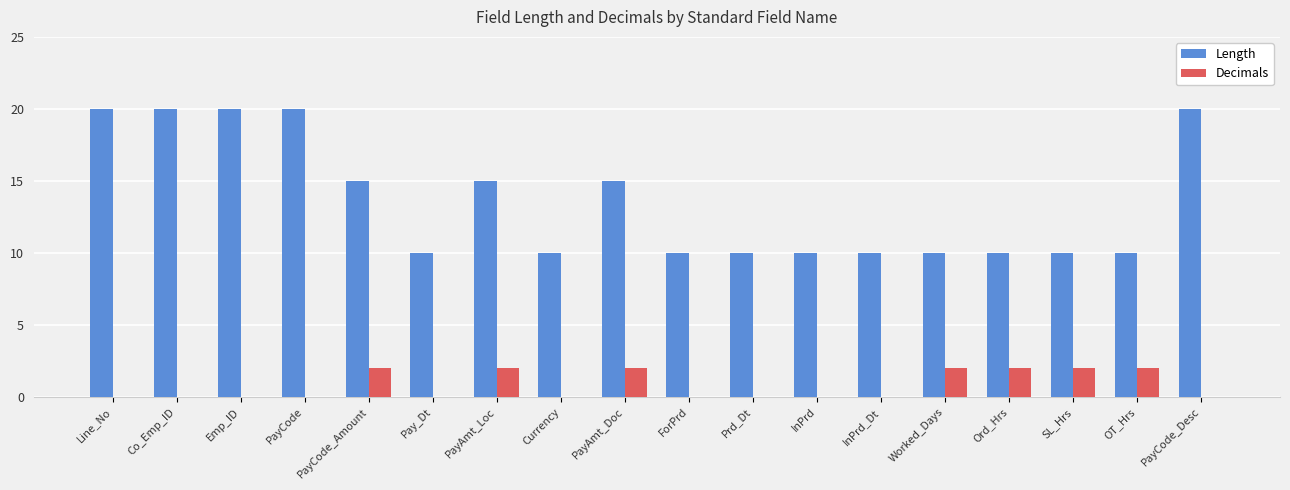

What is the sum of all Decimals values?

14